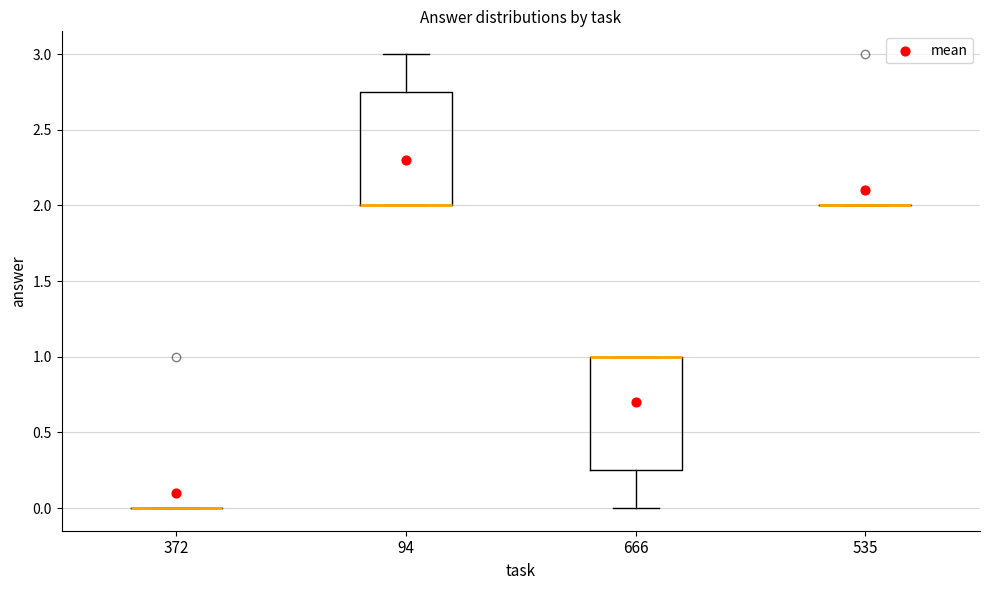

Reading left to right, read every box against the y-axis: the position of its median line, the range the box covers, and the ends of its whiskers. The values are not printed on the chart, so give them approximately, as read against the axis.

372: box collapsed to a line at 0.00, whiskers 0.00 to 0.00
94: median 2.00 (drawn on the box's lower edge), box 2.00 to 2.75, whiskers 2.00 to 3.00
666: median 1.00 (drawn on the box's upper edge), box 0.25 to 1.00, whiskers 0.00 to 1.00
535: box collapsed to a line at 2.00, whiskers 2.00 to 2.00